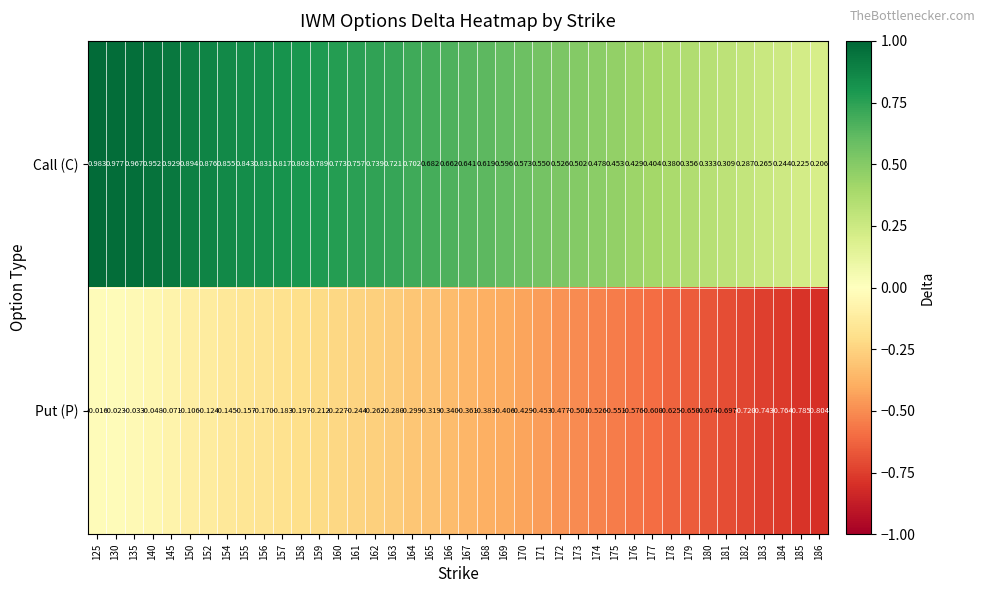

Is the value of Put (P) at 162 greater than the value of Call (C) at 170?

No